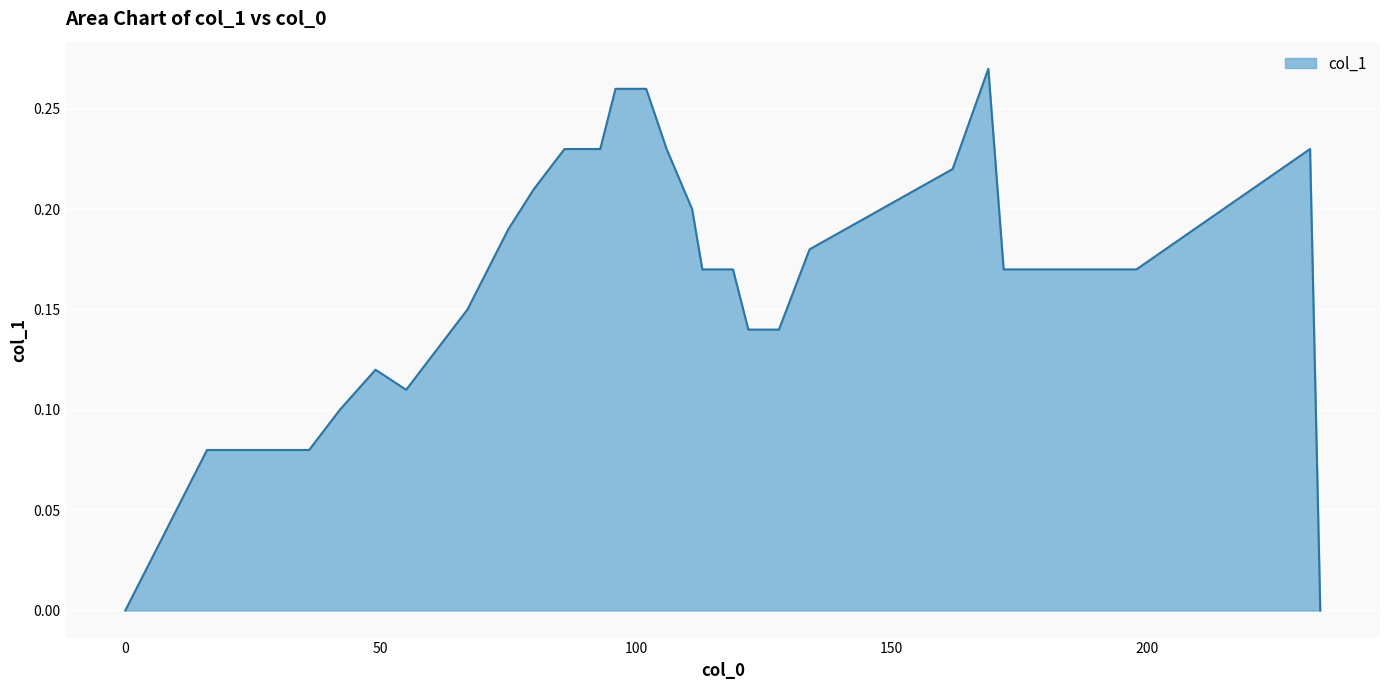

What is the difference between the maximum and second lowest values?

0.3